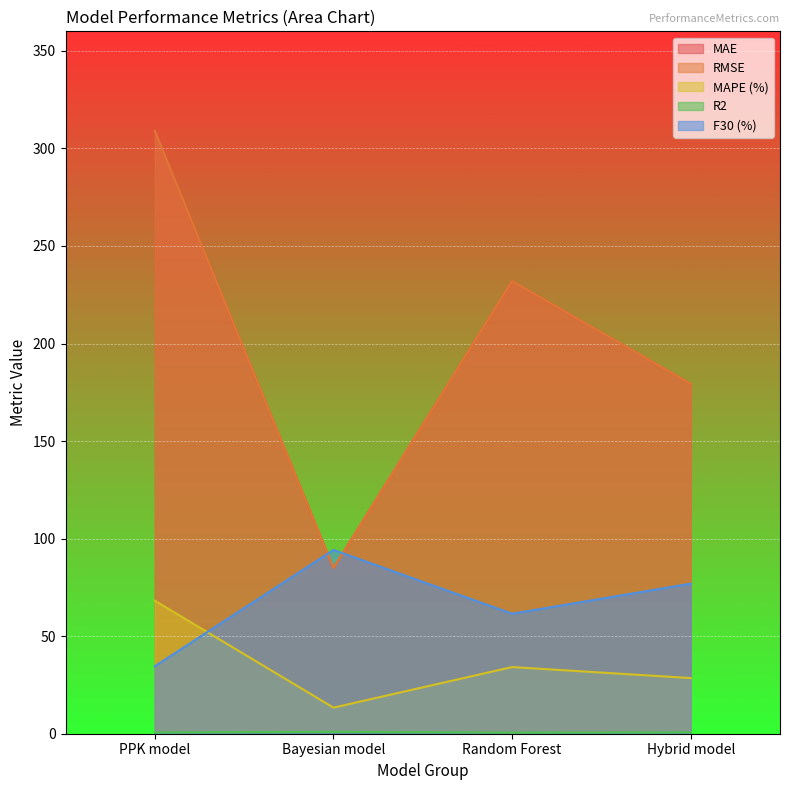

Is it true that MAE equals 308.9 at PPK model?

True